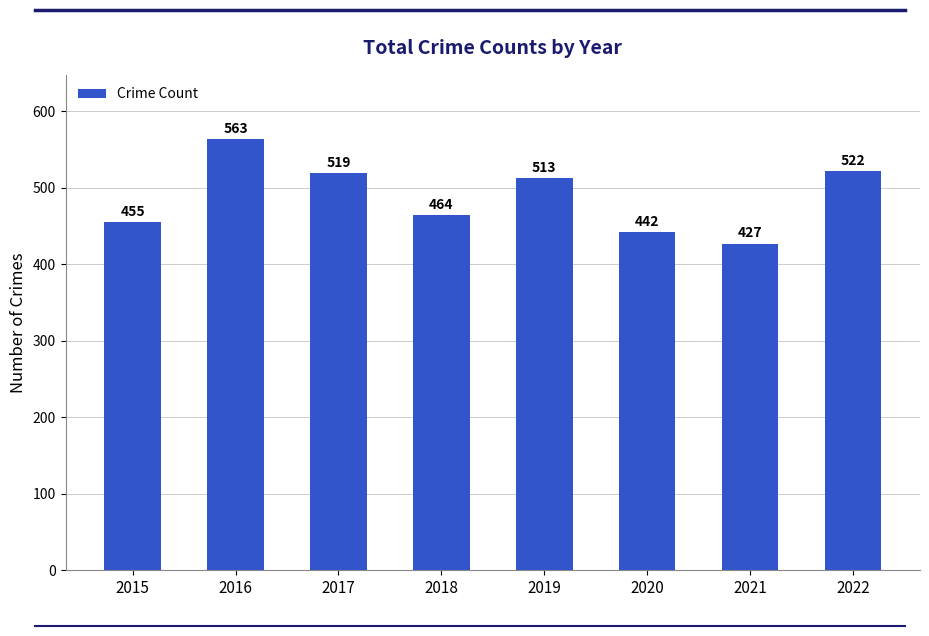

What is the value of the 8th bar from the left?

522